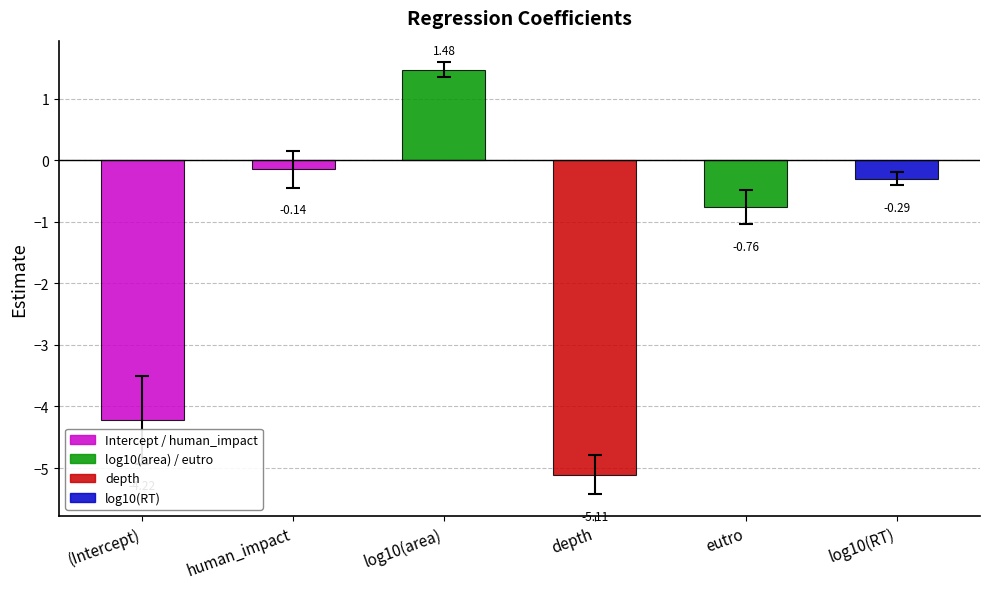

Does the chart contain any negative values?

Yes